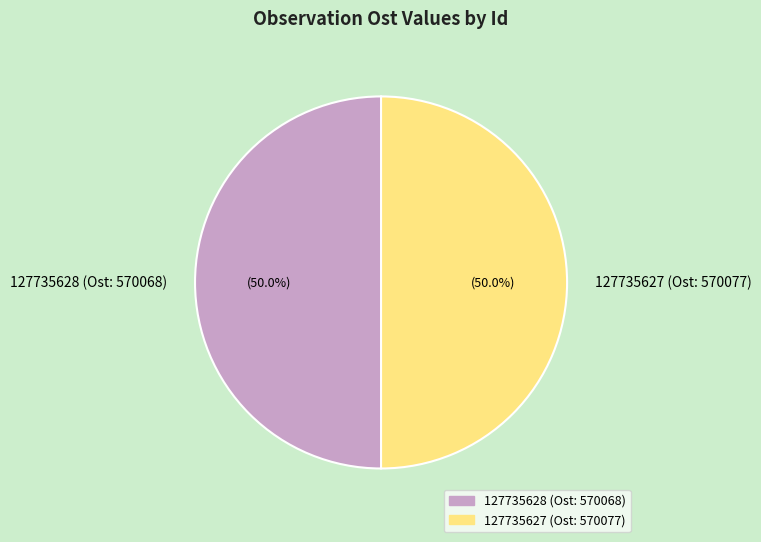

What is the ratio of the value at 127735627 (Ost: 570077) to the value at 127735628 (Ost: 570068)?

1.0